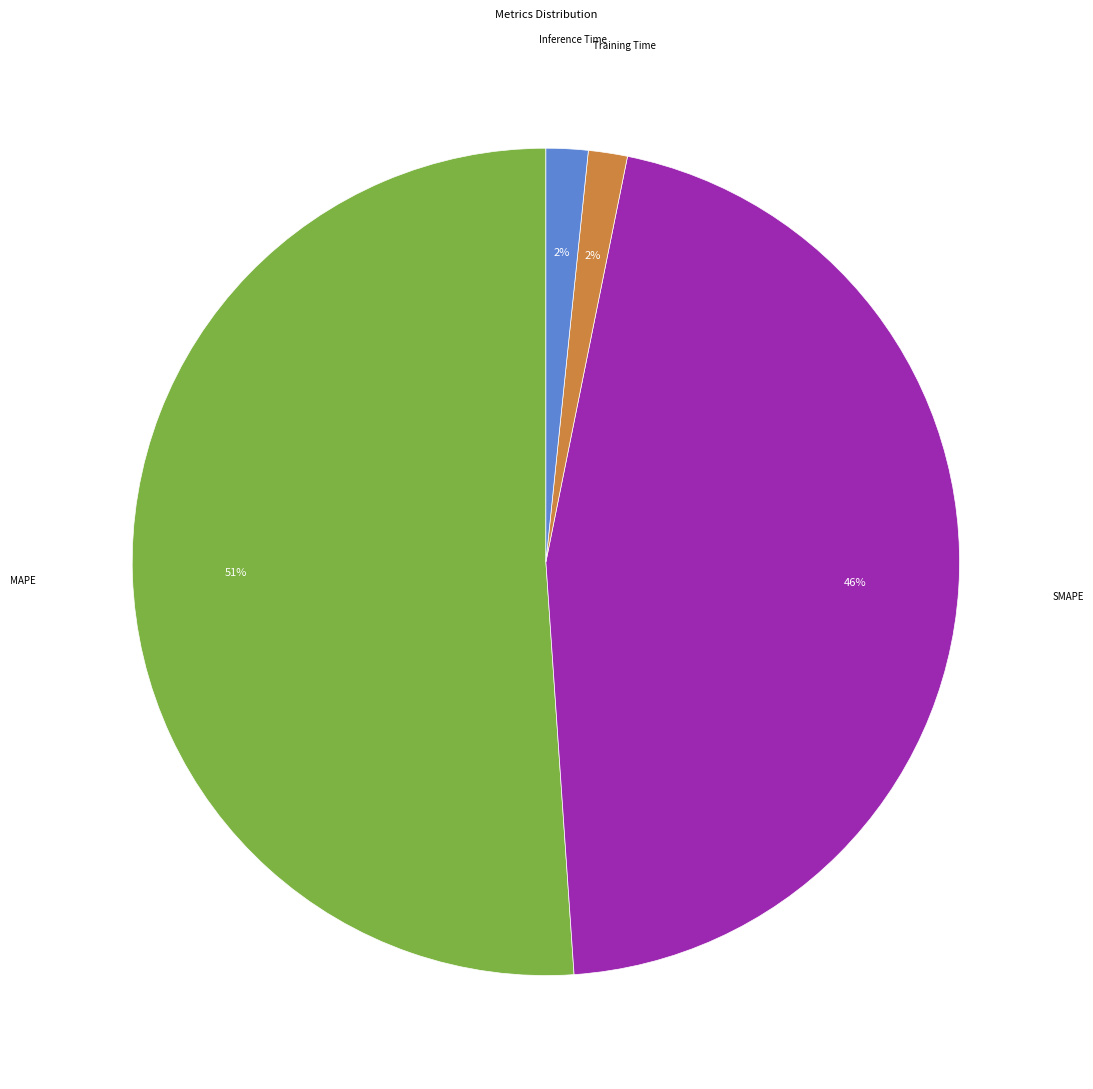

Is there a majority slice in this chart?

Yes